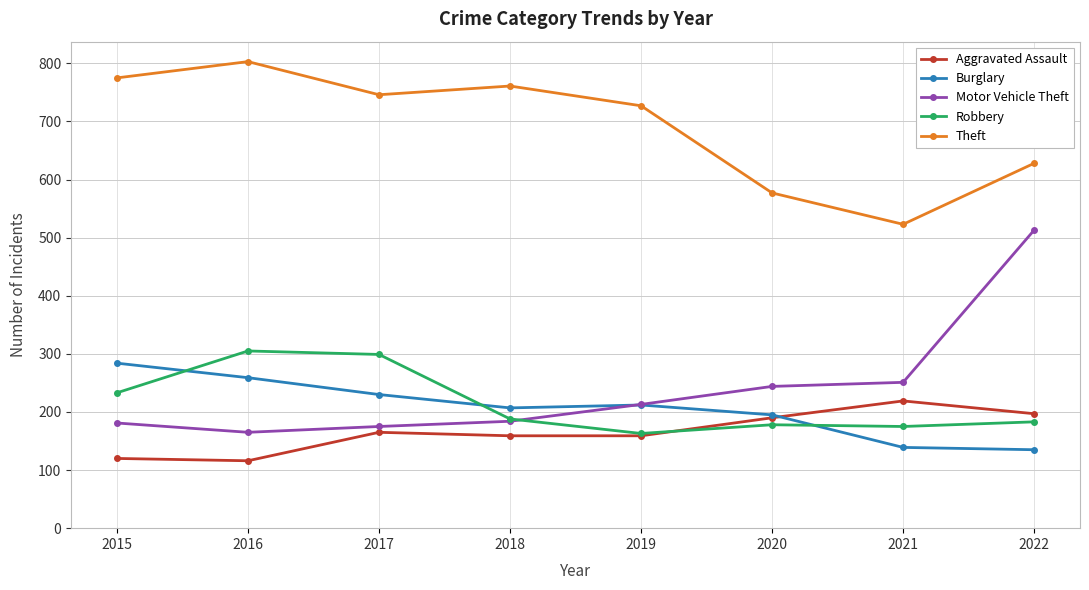

How many distinct data groups are displayed?

5